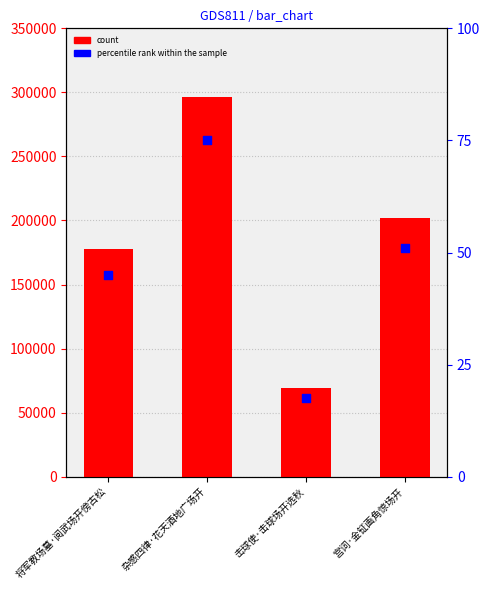

Which series contains the lowest Y value?

percentile rank within the sample